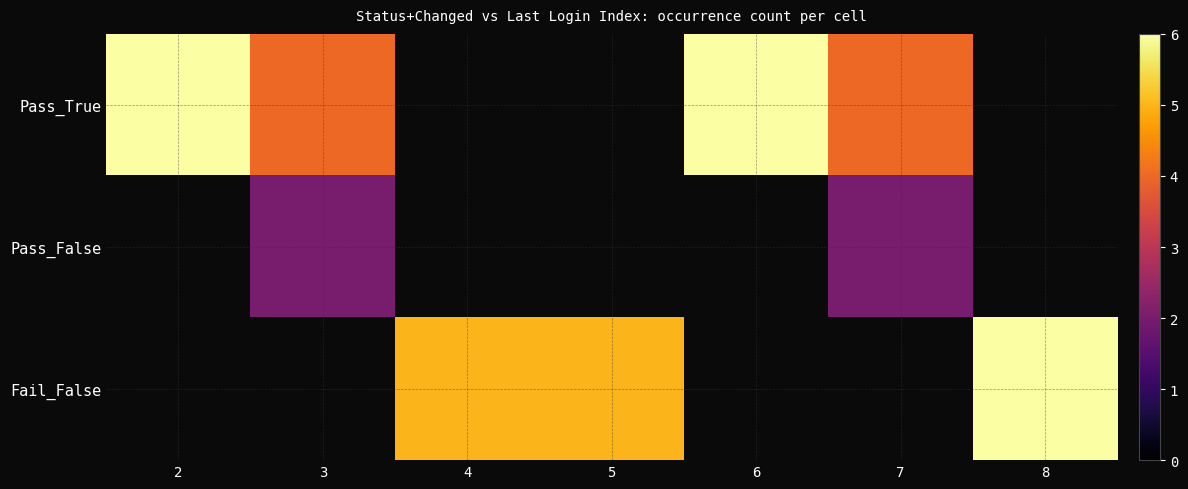

Where does the Fail_False series first go above 5?

8